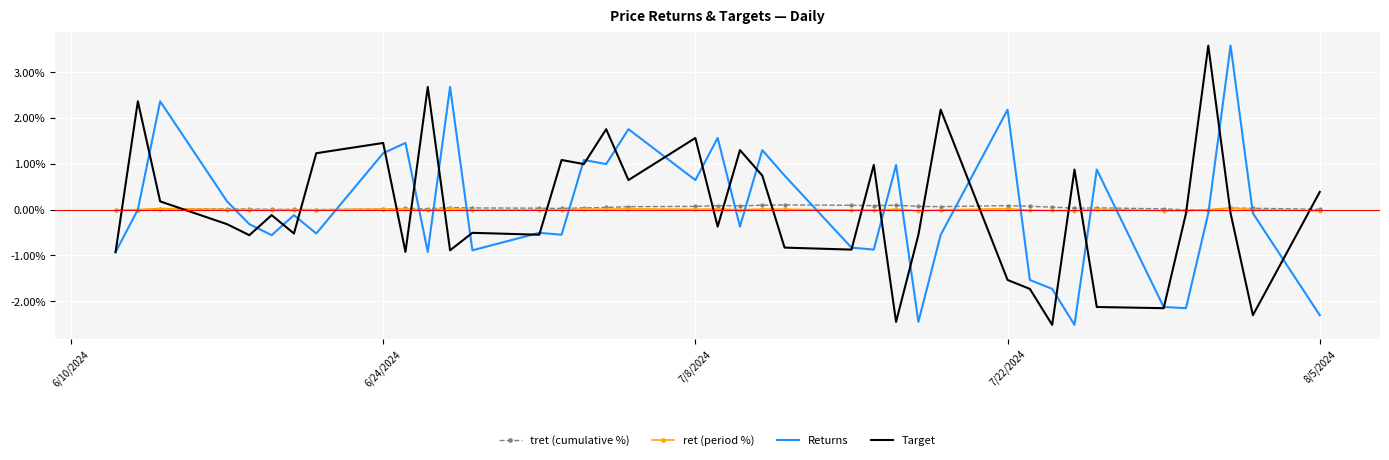

What is the minimum value shown in the chart?

-2.5